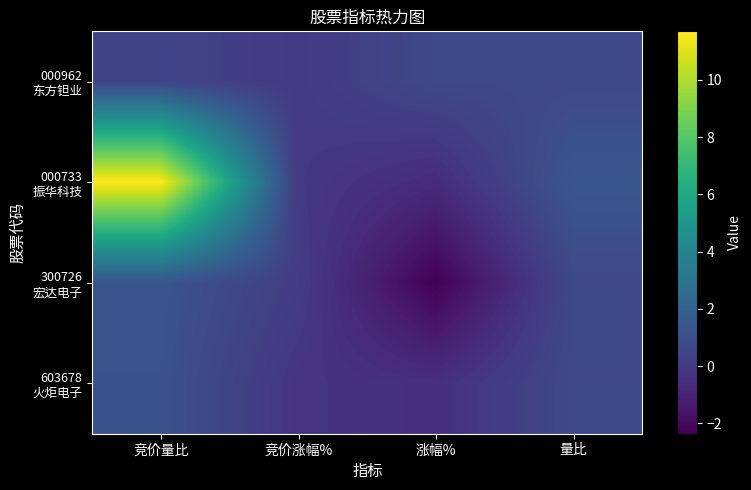

Which series has the largest range (max minus min)?

000733 振华科技